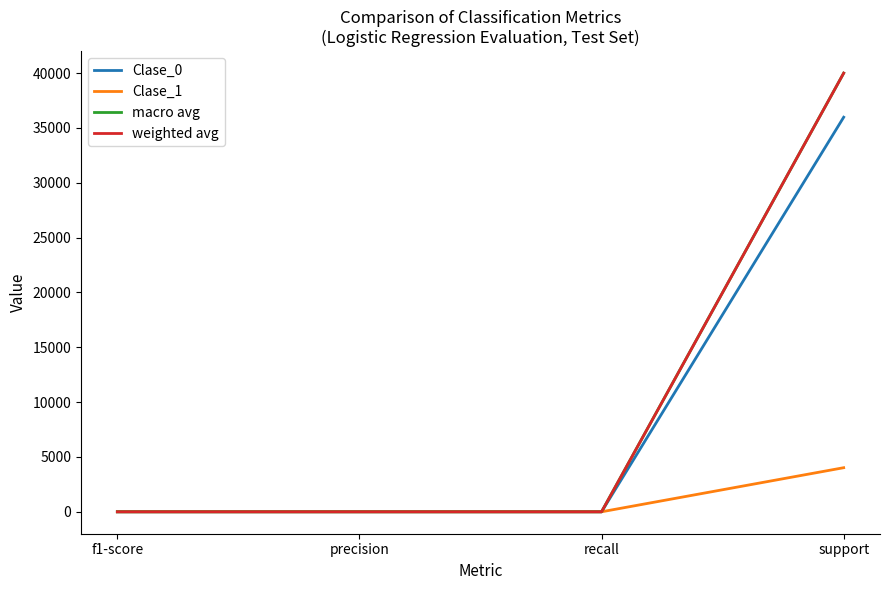

What is the total value across all series at support?

120000.0